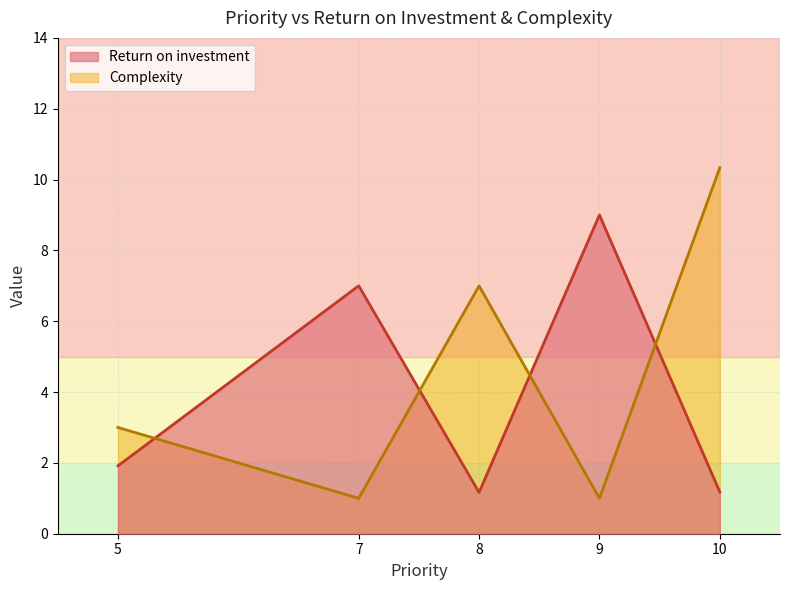

Does the chart have visible grid lines?

Yes